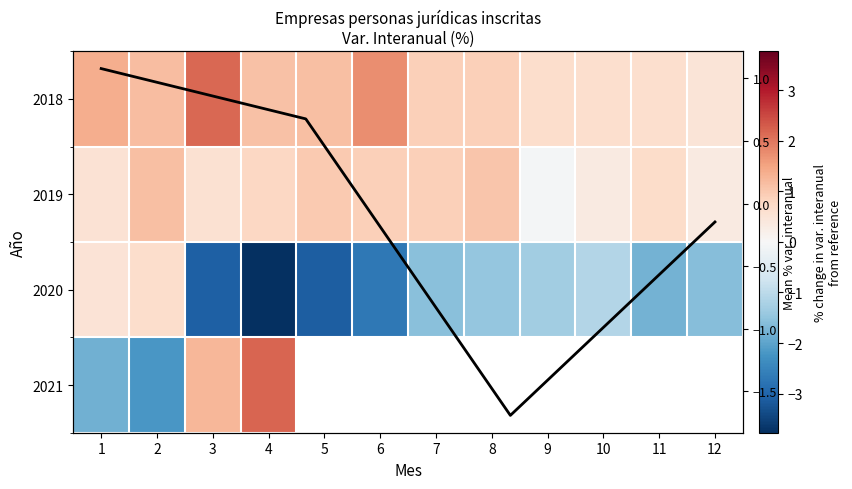

What is the difference between the maximum and second lowest values in the 2020 series?

3.8